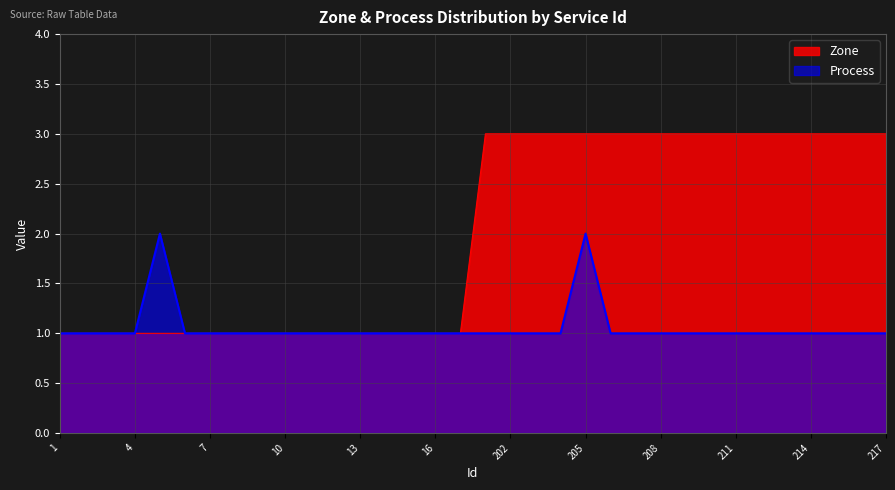

True or false: Zone and Process intersect in this chart.

False